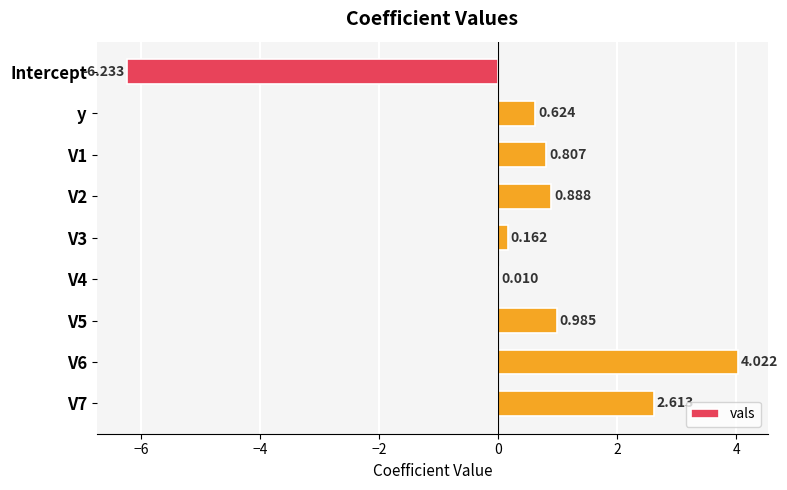

Which has a higher value, y or V4?

y